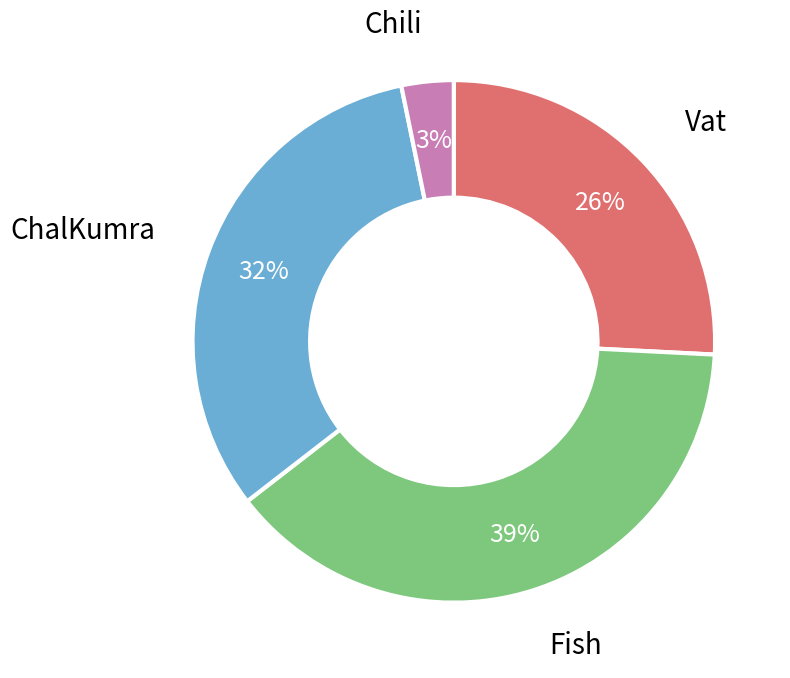

What percentage is the Fish slice, to the nearest percent?

39%